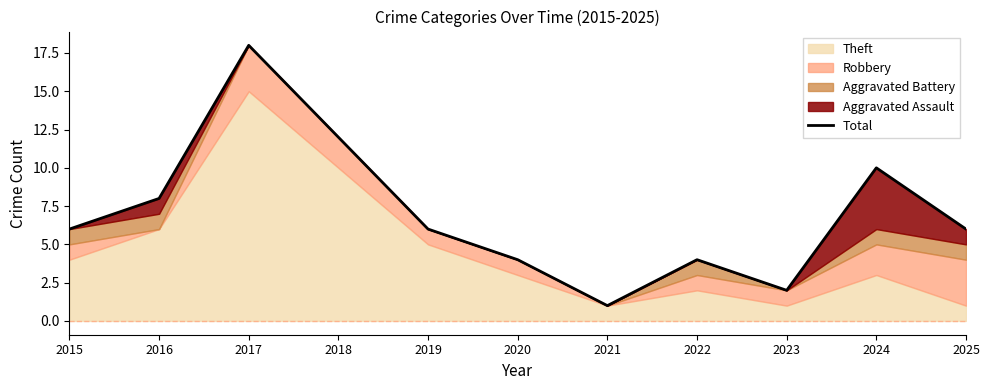

What is the difference between the maximum and minimum values?

17